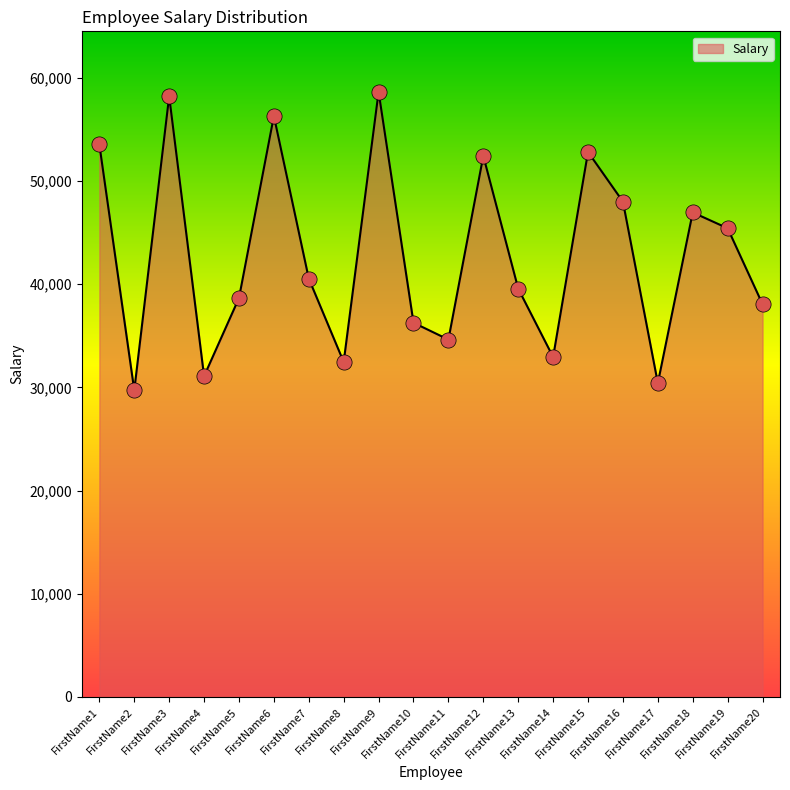

What is the change in value from FirstName11 to FirstName13?

+4935